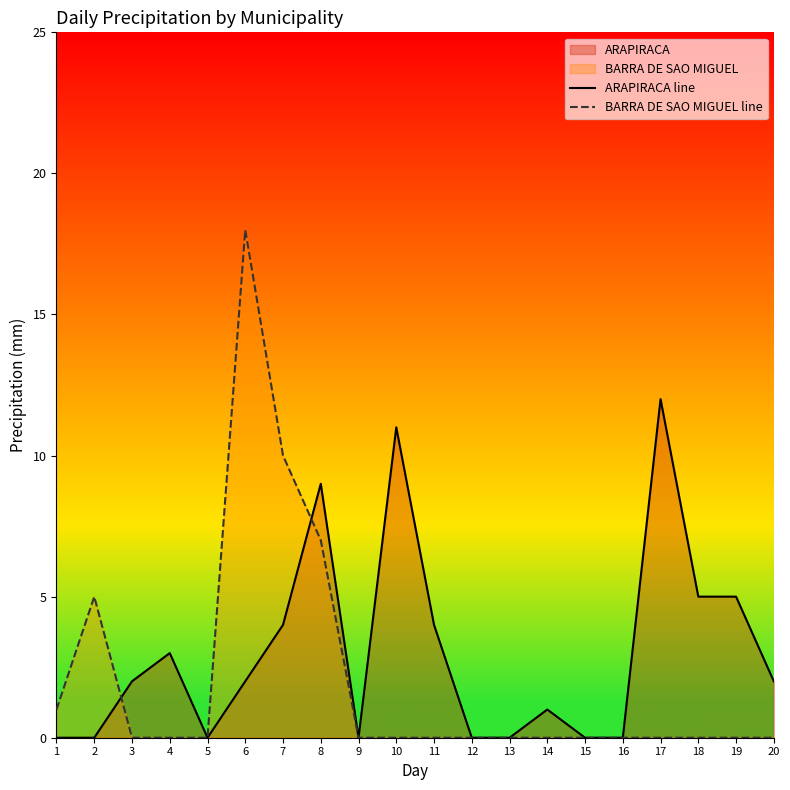

Which label corresponds to the largest value in the chart?

6